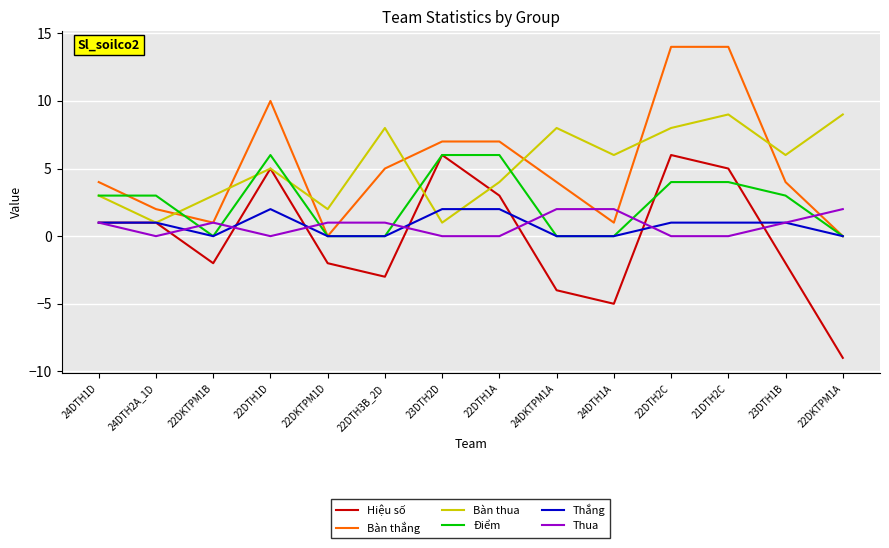

What is the smallest value displayed?

-9